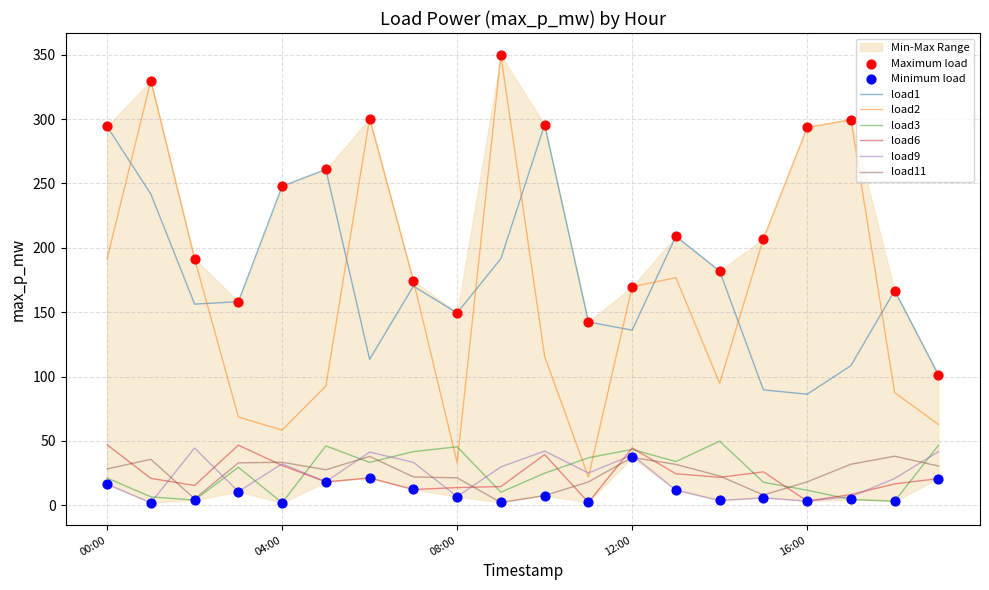

Which series reaches the maximum Y coordinate?

load2